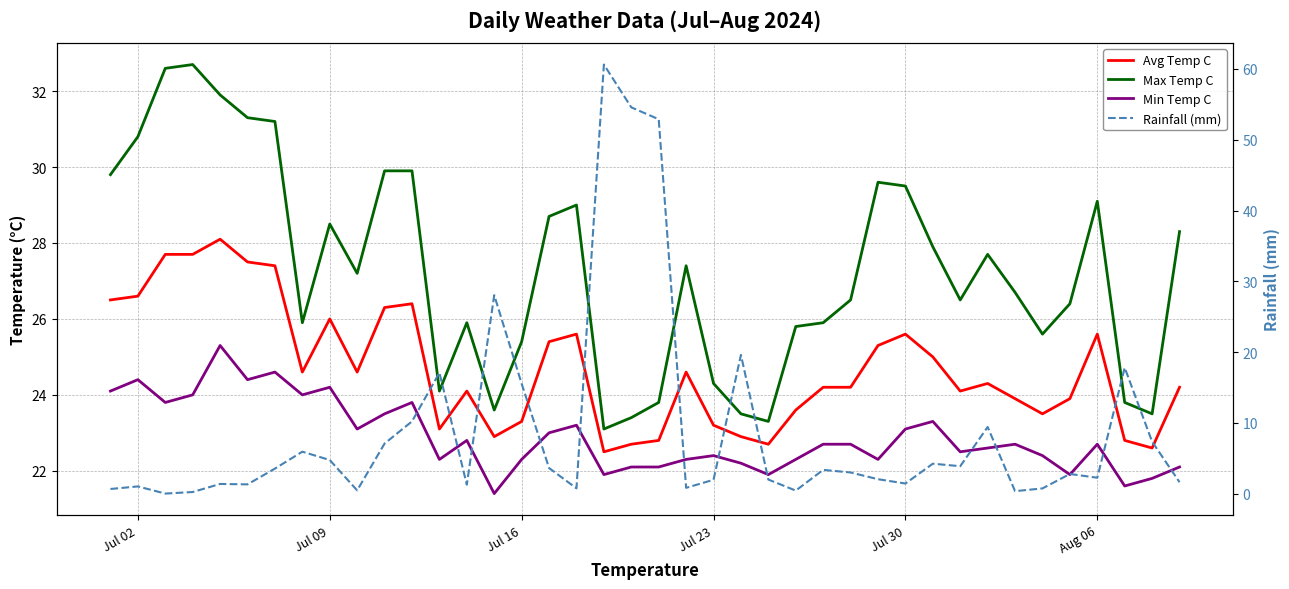

What is the average value of the Avg Temp C series?

24.7